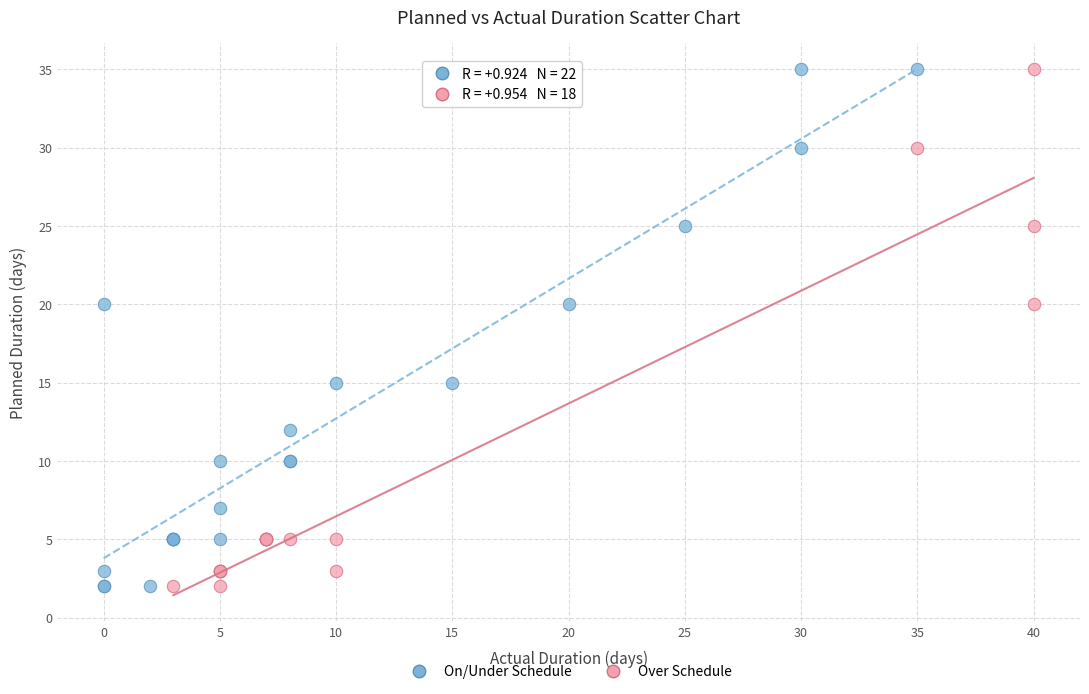

What are all the series names shown in the legend?

On/Under Schedule, Over Schedule